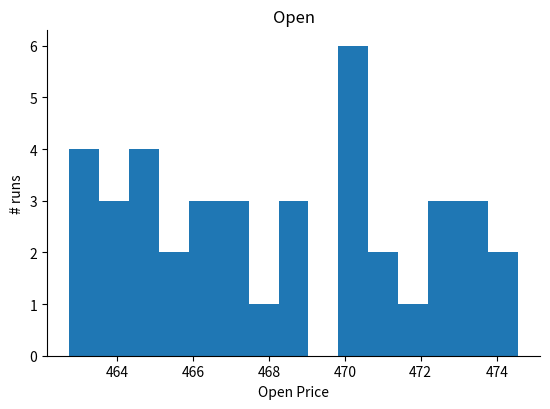

Read against the x-axis, roughly where is the centre of the tallest bar?

470.2